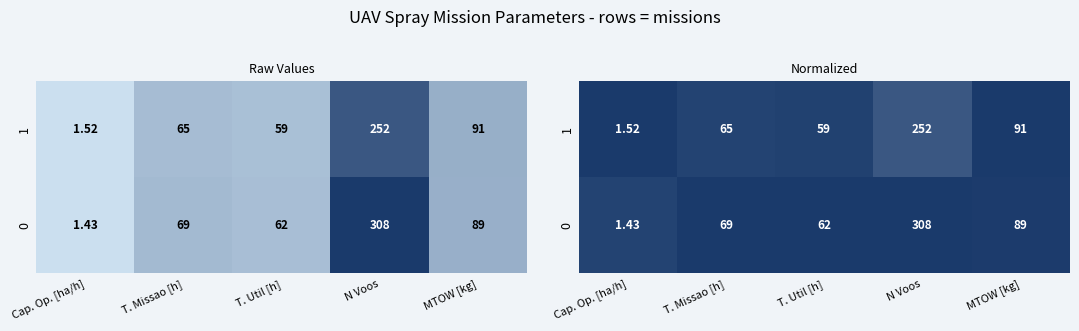

Rank the series by their average value, from lowest to highest.

1, 0